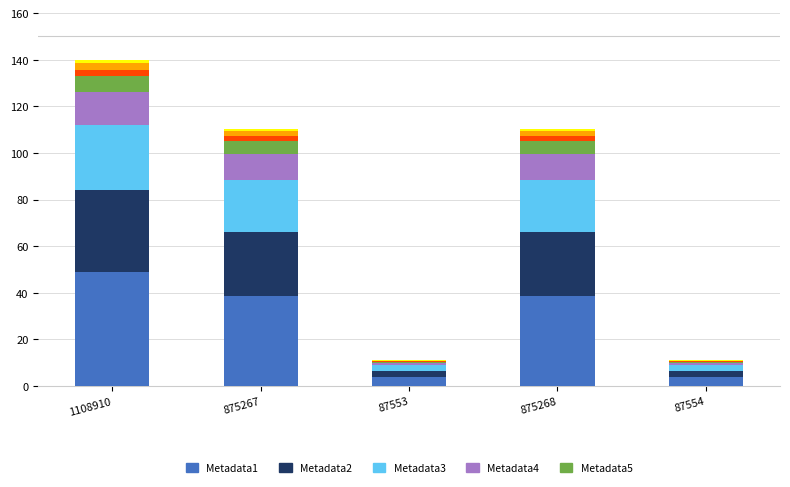

How many distinct data groups are displayed?

8